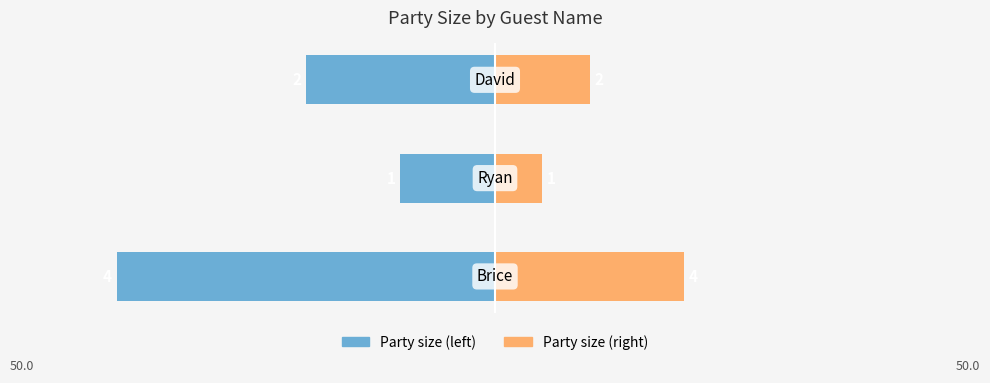

At 1, list the series in order from smallest to largest.

Party size (left), Party size (right)